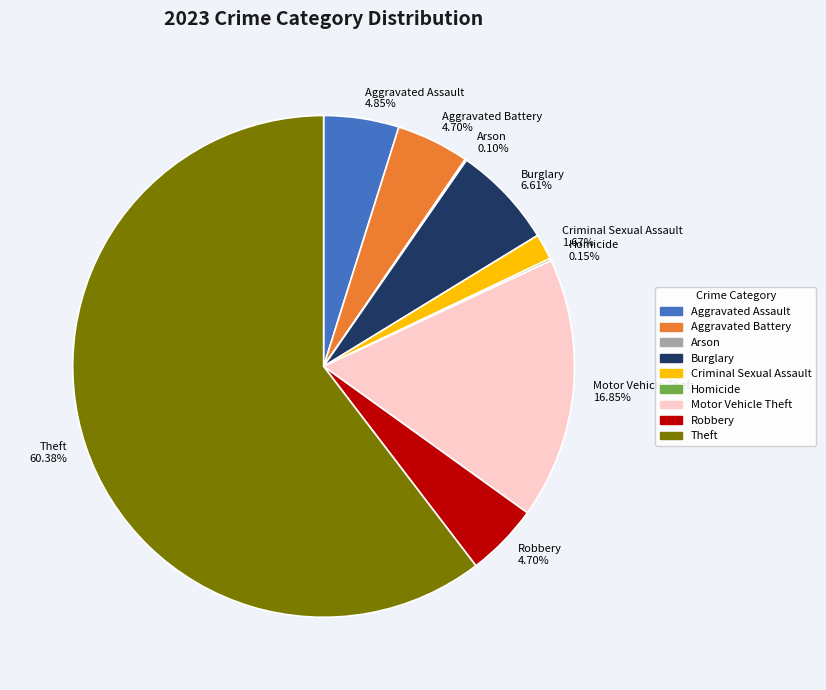

To the nearest percent, what is the average slice percentage?

11%